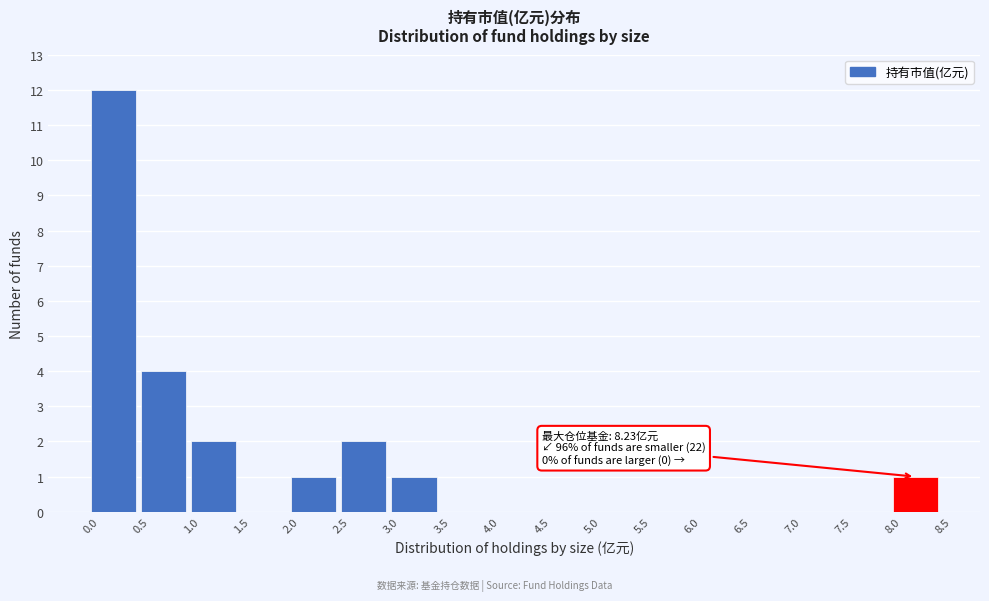

Which range on the x-axis has the tallest bar?

0.0 to 0.5